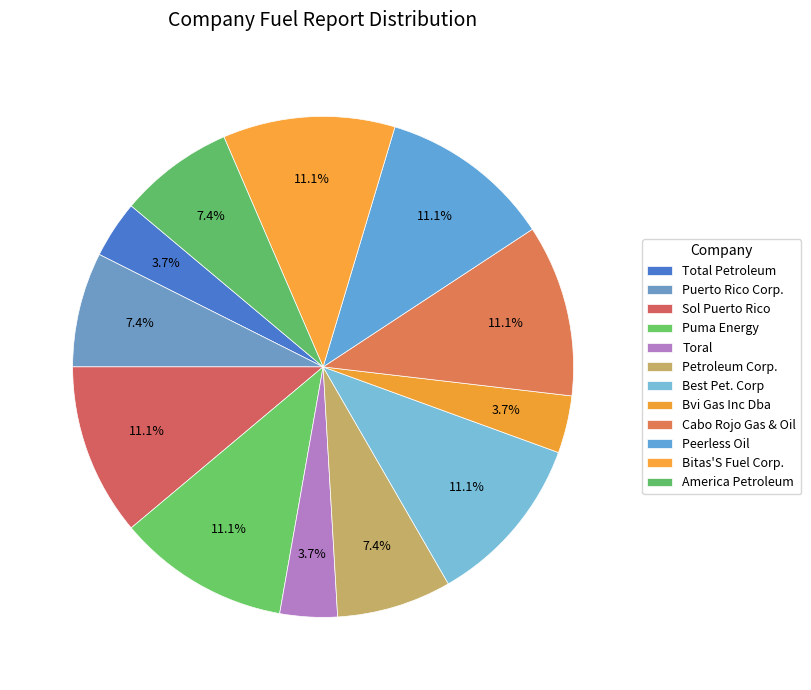

Is the sum of Cabo Rojo Gas & Oil and Peerless Oil greater than half?

No